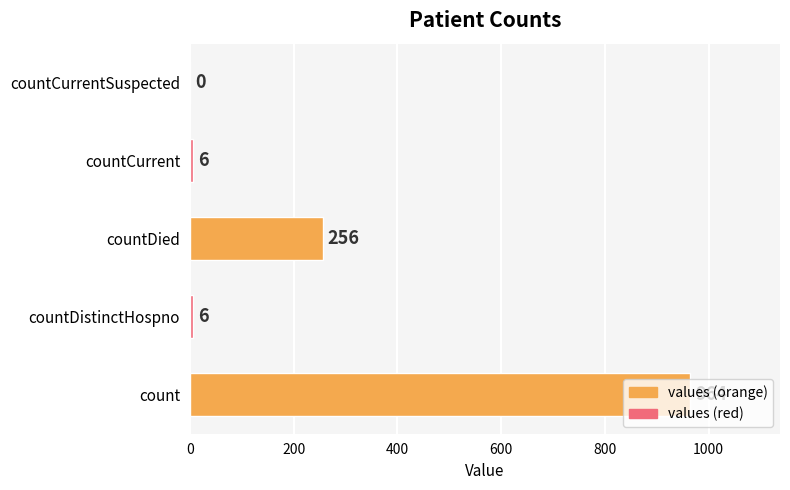

At which label is the value closest to 482?

countDied